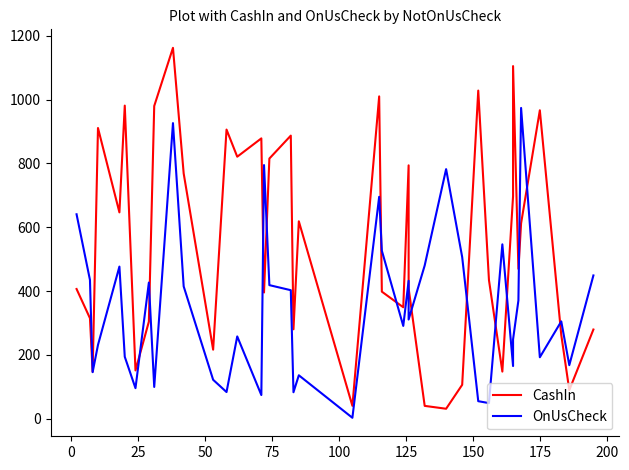

Reading left to right, list all the values displayed in this chart.

CashIn: 406.6	315.0	147.5	911.1	646.8	981.3	151.5	304.4	980.1	1162.4	768.7	216.5	906.2	821.2	878.6	395.6	815.4	887.3	280.3	618.7	40.4	1010.3	398.3	349.4	794.1	408.6	40.3	31.3	106.4	1028.4	434.6	147.8	697.6	1105.2	469.7	612.4	966.7	262.6	89.8	279.6
OnUsCheck: 640.8	435.1	146.0	231.4	476.8	194.2	95.8	426.8	99.6	926.5	414.8	122.1	83.7	258.0	74.3	795.0	418.7	402.9	83.1	136.2	3.0	695.5	526.6	290.9	432.3	311.0	480.3	782.3	506.7	55.0	49.1	546.6	165.2	248.6	370.9	974.0	192.7	305.1	167.9	449.1